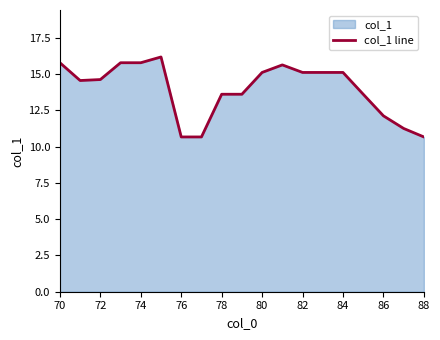

Is it true that the value at 86 is 8.2?

False